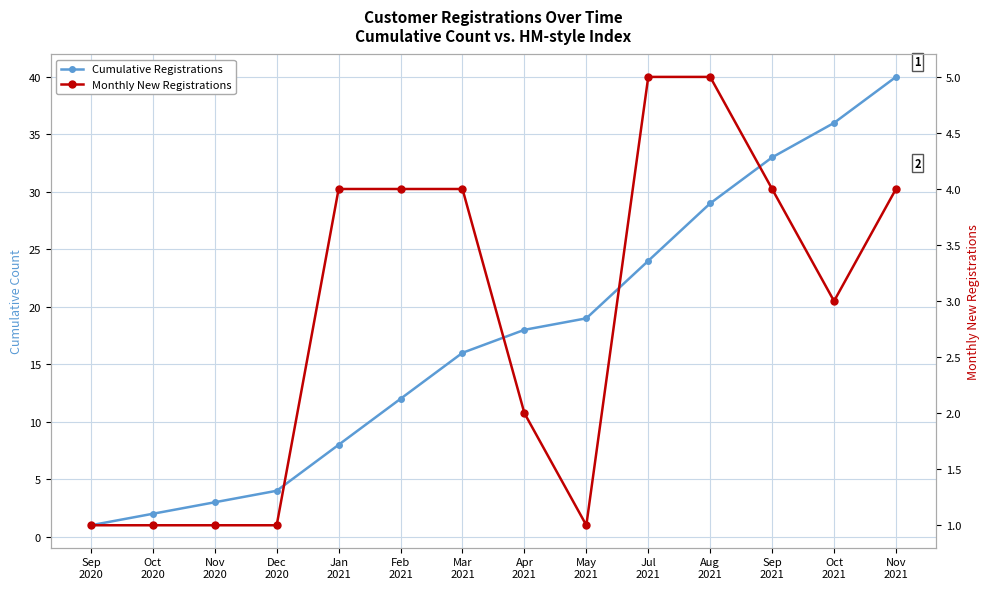

Reading right to left, what are all the values shown in this chart?

Cumulative Registrations: Nov
2021=40	Oct
2021=36	Sep
2021=33	Aug
2021=29	Jul
2021=24	May
2021=19	Apr
2021=18	Mar
2021=16	Feb
2021=12	Jan
2021=8	Dec
2020=4	Nov
2020=3	Oct
2020=2	Sep
2020=1
Monthly New Registrations: Nov
2021=4	Oct
2021=3	Sep
2021=4	Aug
2021=5	Jul
2021=5	May
2021=1	Apr
2021=2	Mar
2021=4	Feb
2021=4	Jan
2021=4	Dec
2020=1	Nov
2020=1	Oct
2020=1	Sep
2020=1